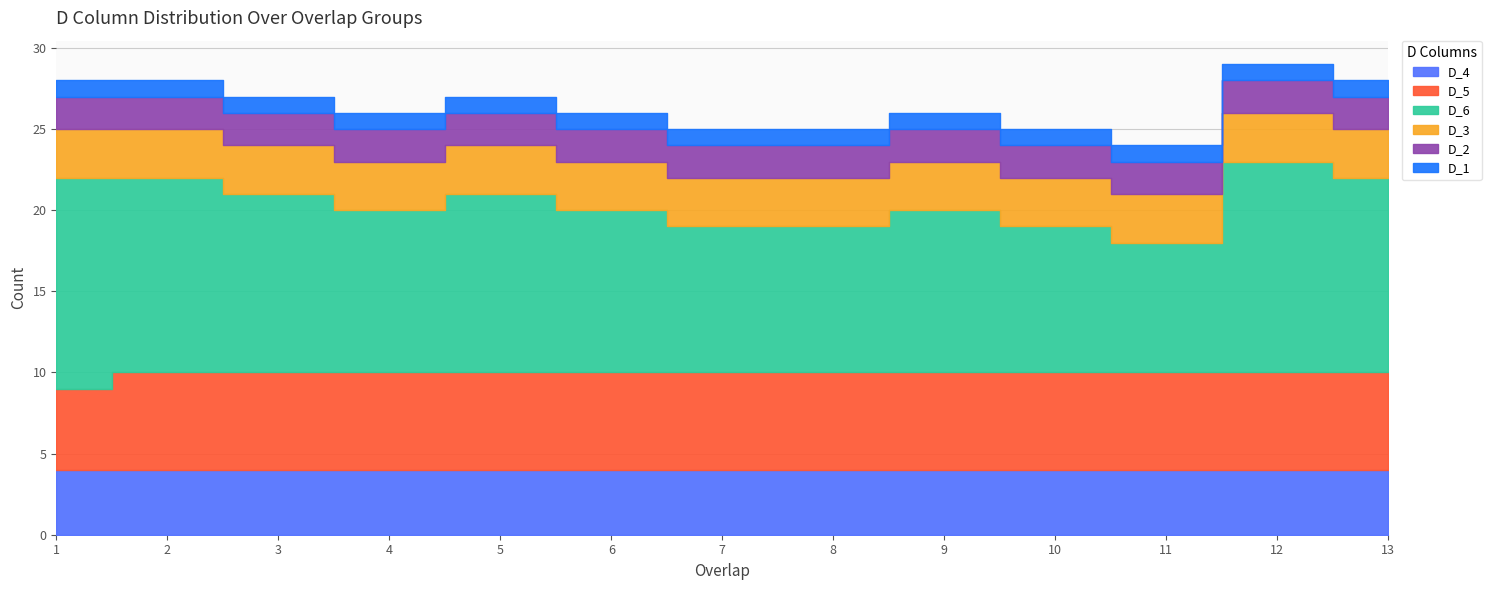

Where is D_2 nearest to the value 2?

1